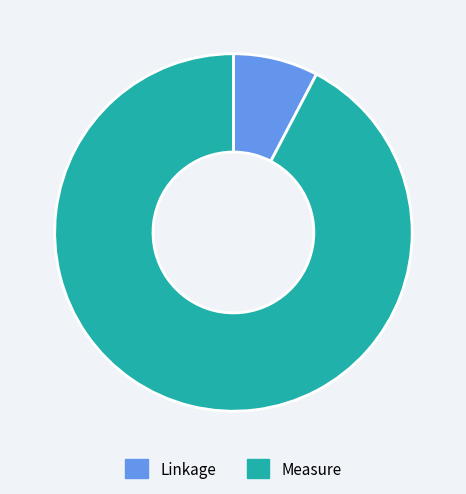

Is the sum of Measure and Linkage greater than half?

Yes